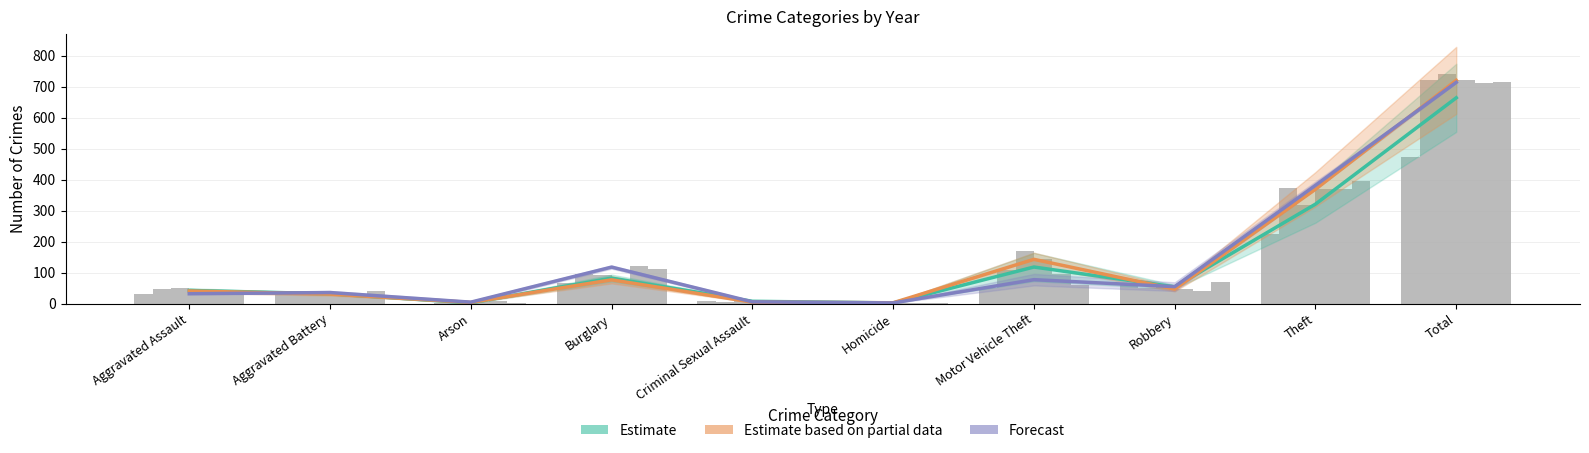

Which series changed the most between Burglary and Homicide?

Forecast